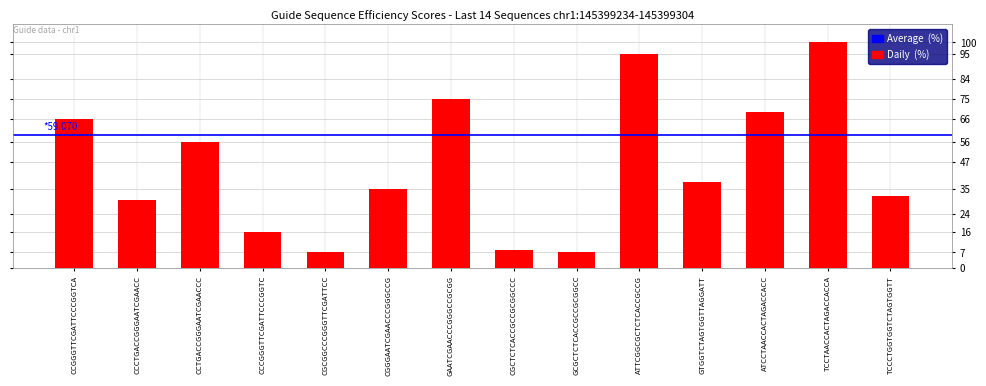

What is the difference between the values at GAATCGAACCCGGGCCGCGG and ATCCTAACCACTAGACCACC?

6